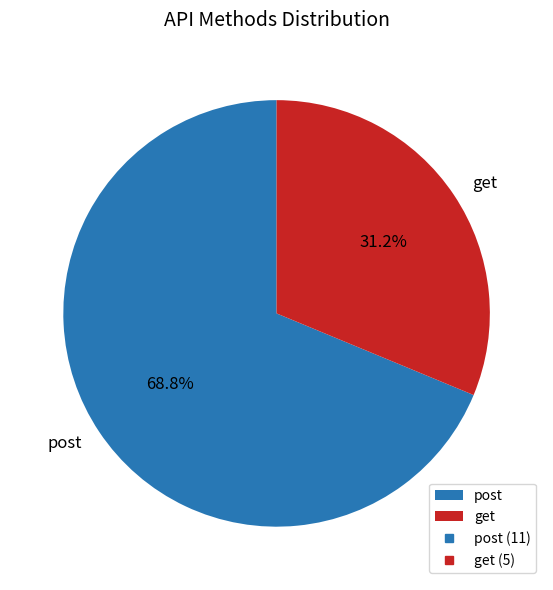

True or false: get accounts for 38% of the total.

False